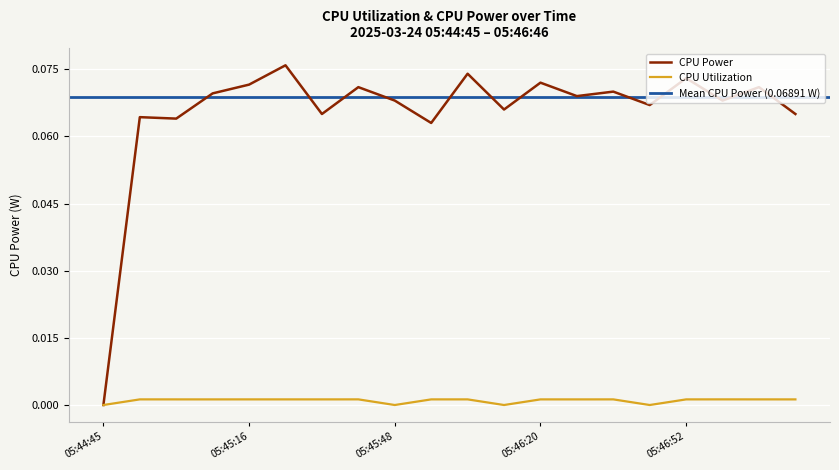

Which series has the largest total across all categories?

CPU Power